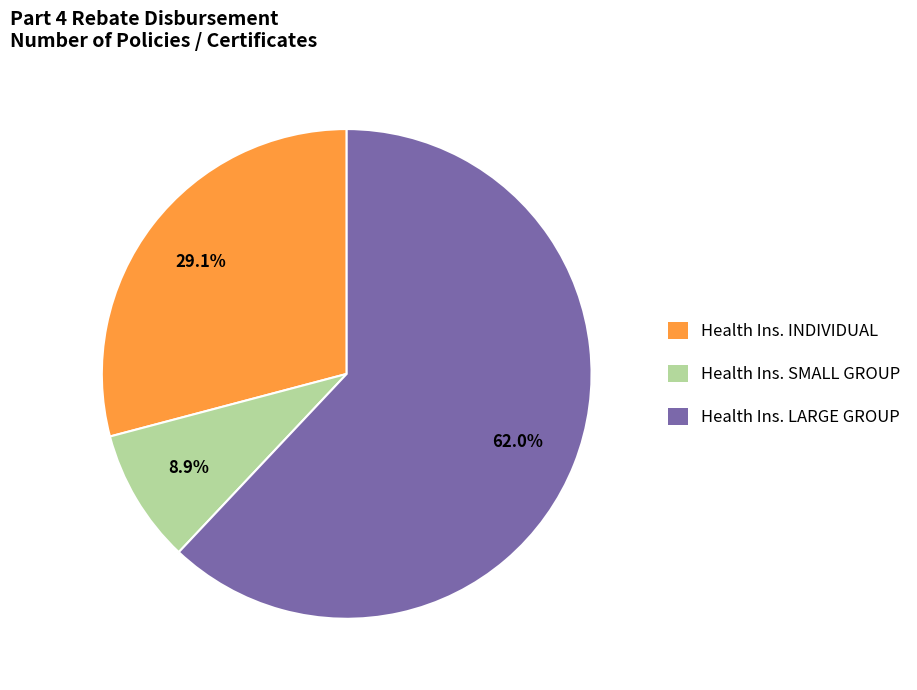

Which category has the biggest portion of the pie?

Health Ins. LARGE GROUP